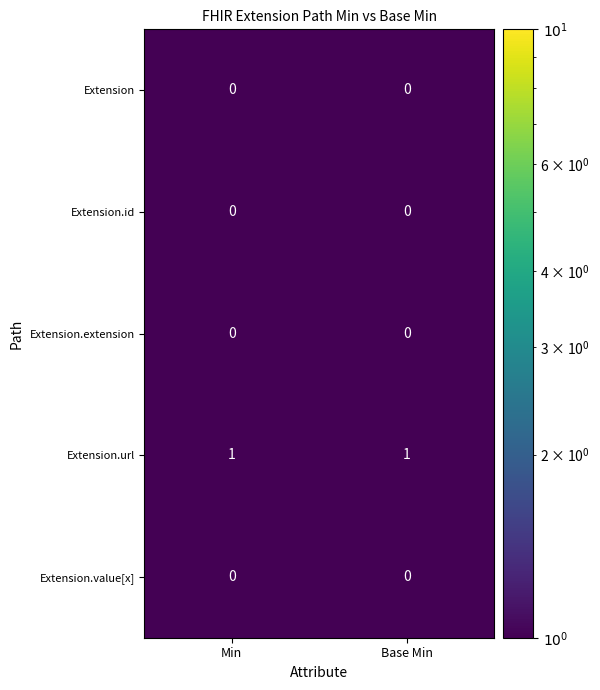

Which series has the largest total across all categories?

Extension.url